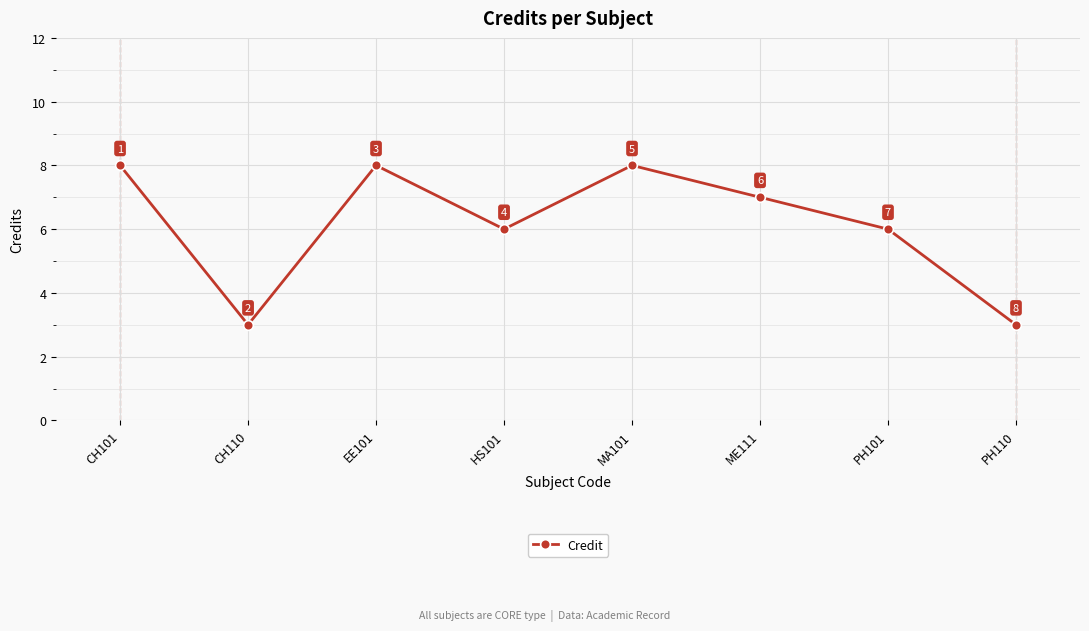

Does the chart have visible grid lines?

Yes